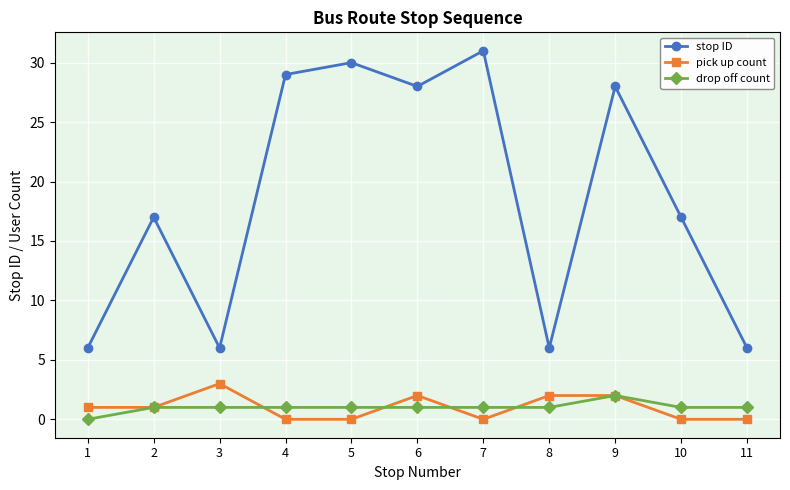

Count the number of categories in the chart.

11